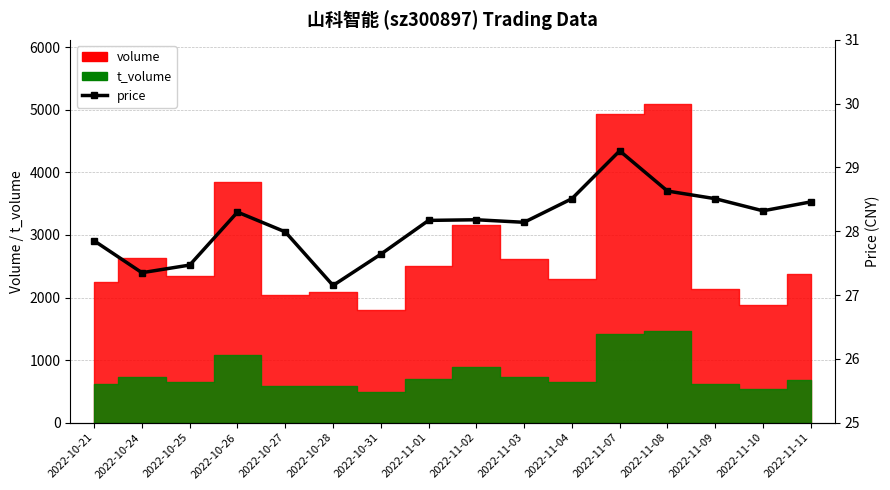

What is the ratio of the value at 2022-11-04 to the value at 2022-10-21?

1.0